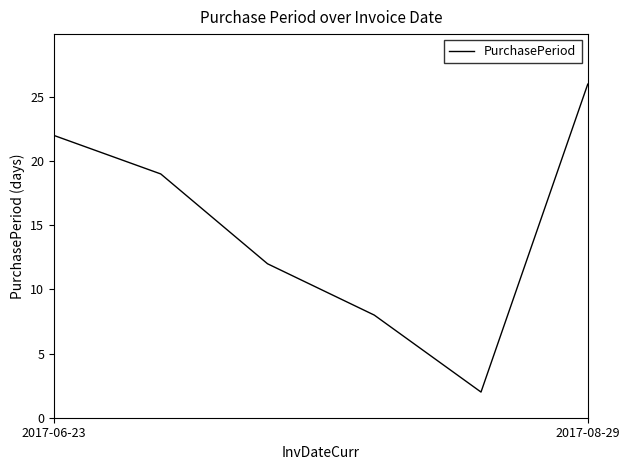

How many interior local valleys (lower than both neighbors) does the data have?

1